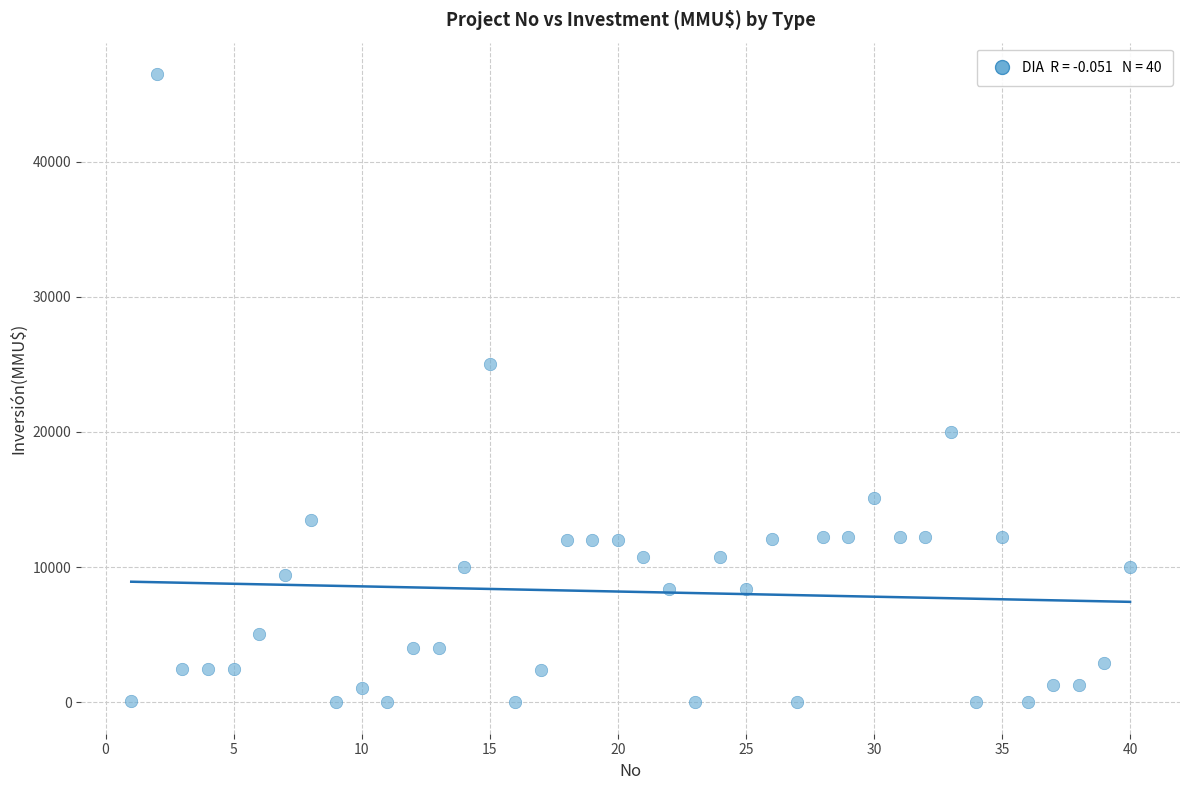

What Y value in the scatter plot is closest to 23235?

25000